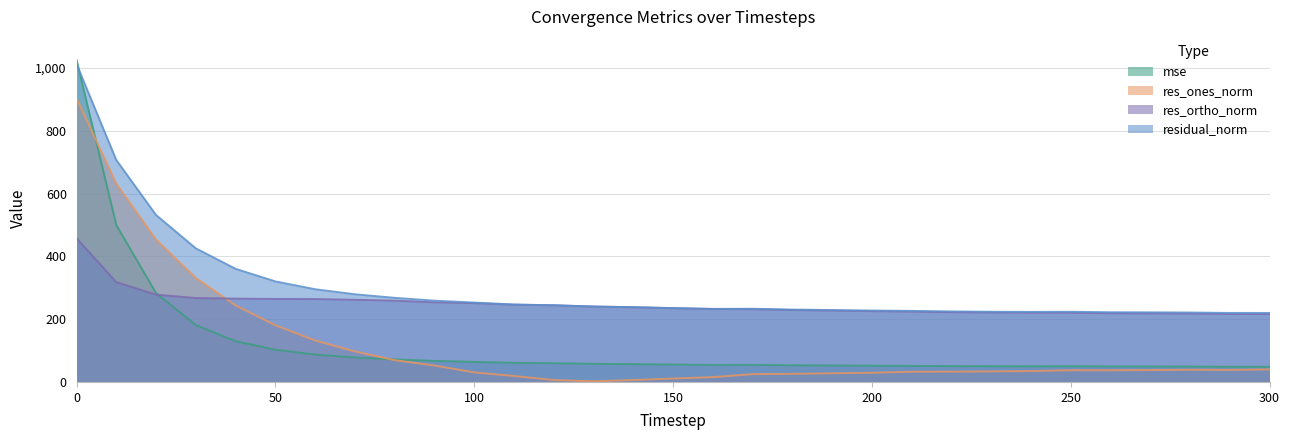

Does the chart display data point markers on the line(s)?

No